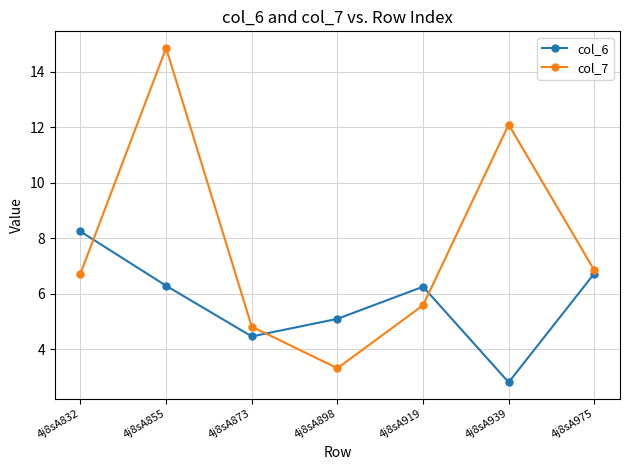

Read the col_6 value at 4j8sA873.

4.5